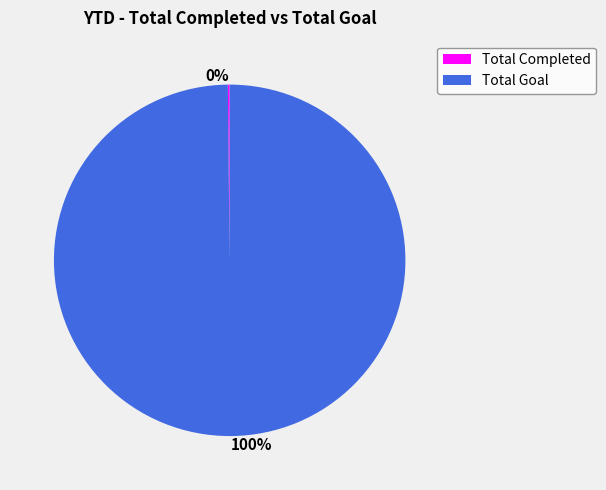

What is the largest slice in the pie chart?

Total Goal